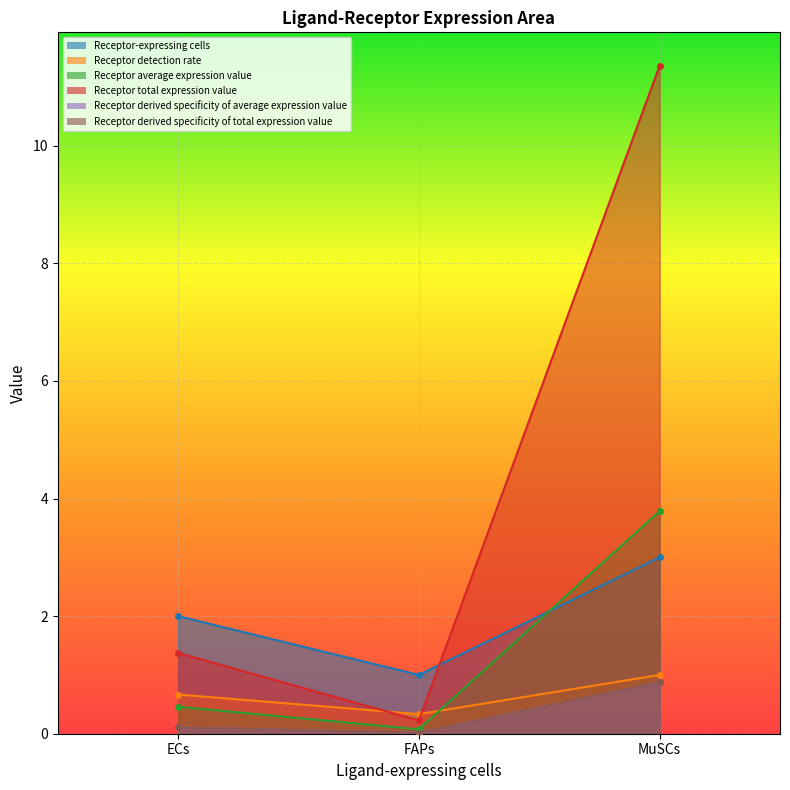

Read the Receptor detection rate value at ECs.

0.7